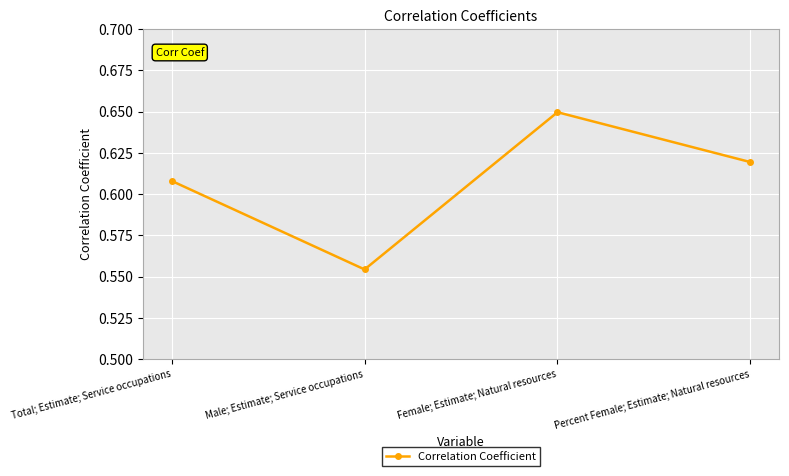

What is the label of the 3rd point from the left?

Female; Estimate; Natural resources